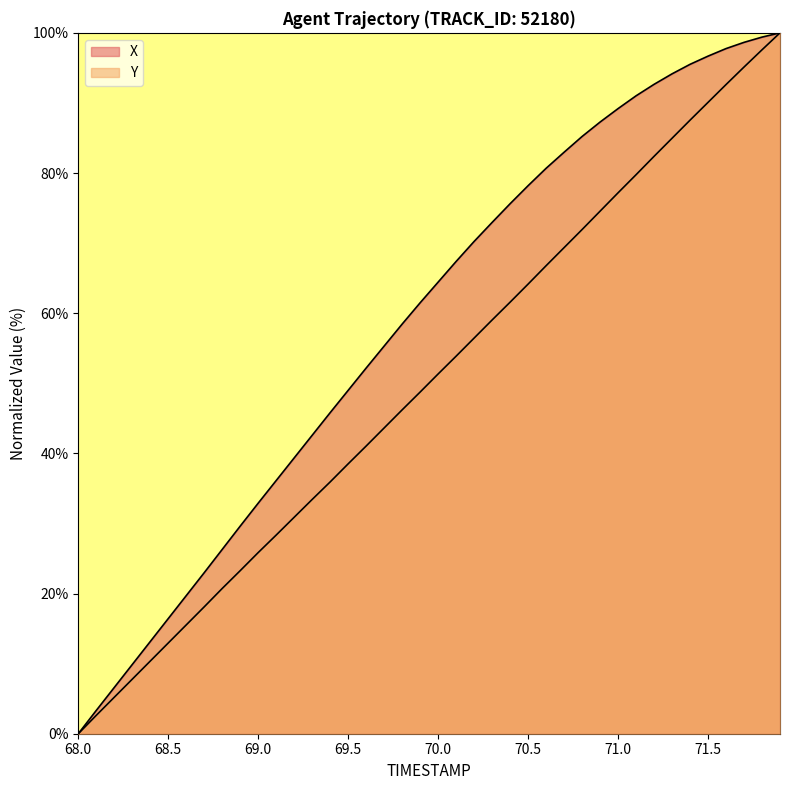

What is the sum of all Y values?

2005.4